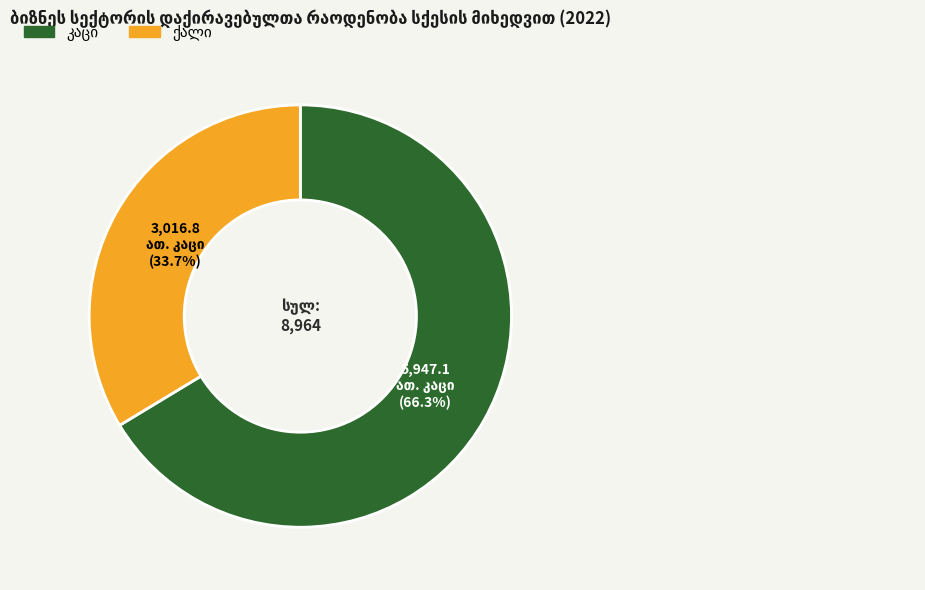

Does any single category account for the majority?

Yes